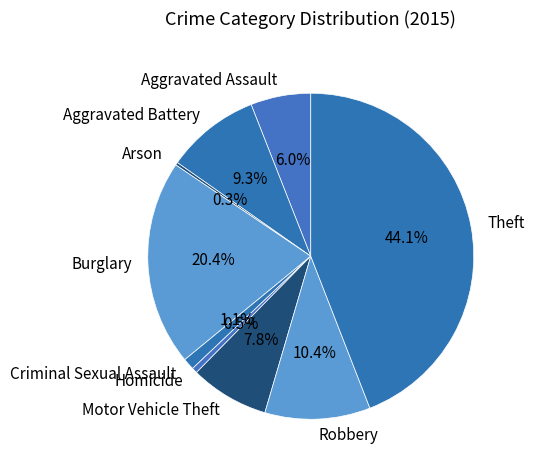

Approximately how many times larger is the value at Burglary compared to Homicide?

37.3